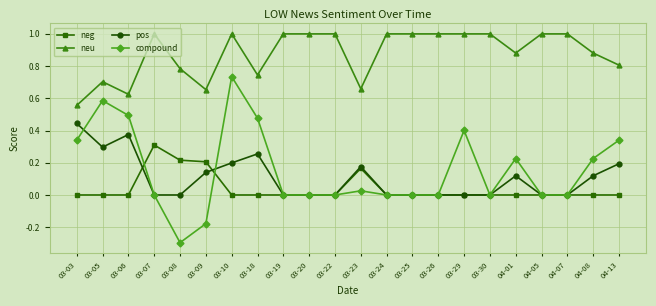

Rank the series at 03-09 from lowest to highest value.

compound, pos, neg, neu